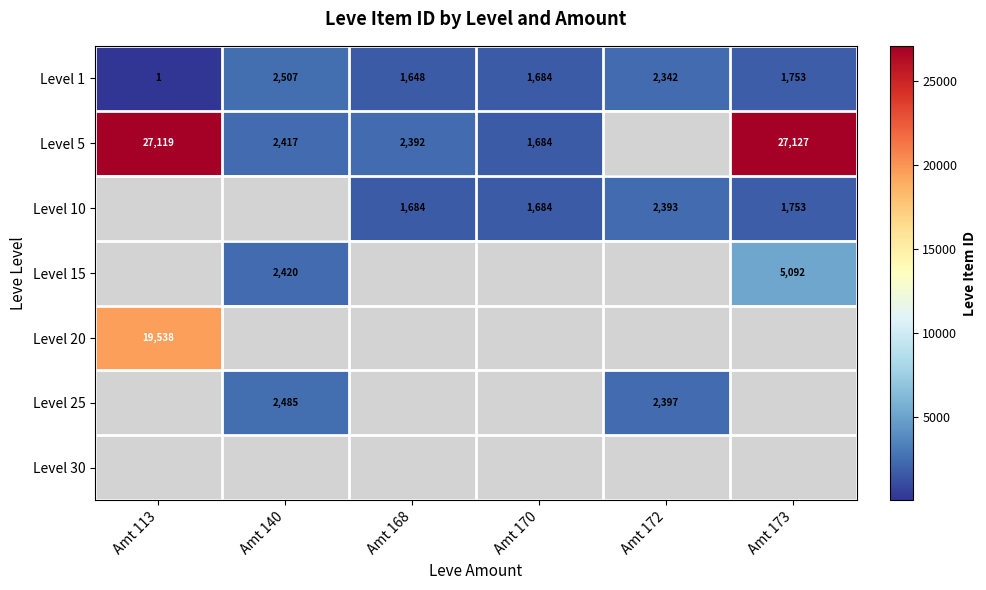

The Level 5 series shows 10101 at Amt 173. True or false?

False